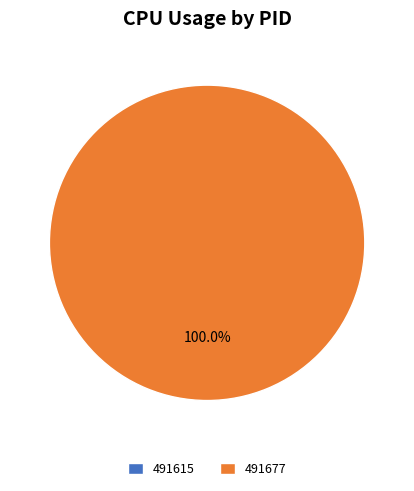

How many segments does this pie chart have?

2